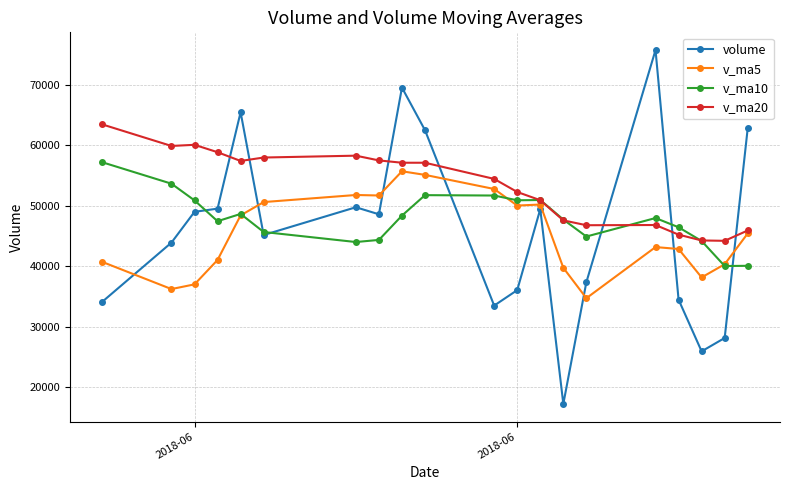

How many data points in v_ma20 are above 57130?

10